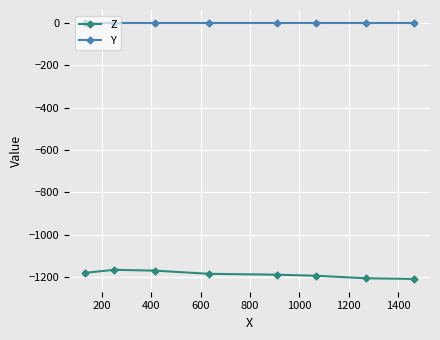

Rank the series by their average value, from highest to lowest.

Y, Z